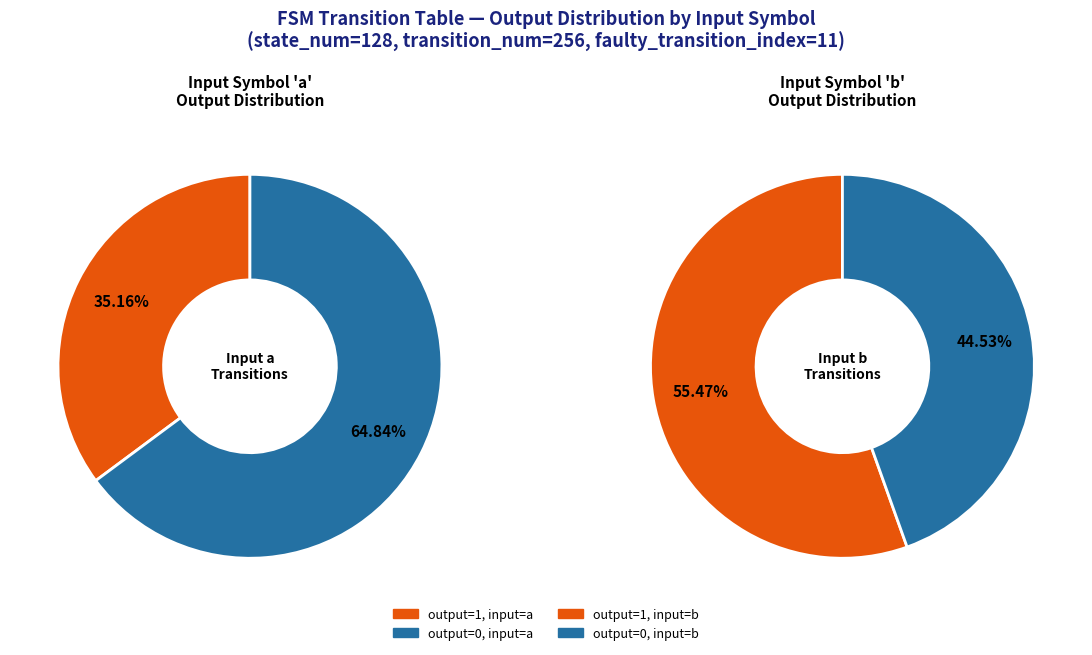

The output_symbol=0, input=a slice represents 39% of the pie. True or false?

False